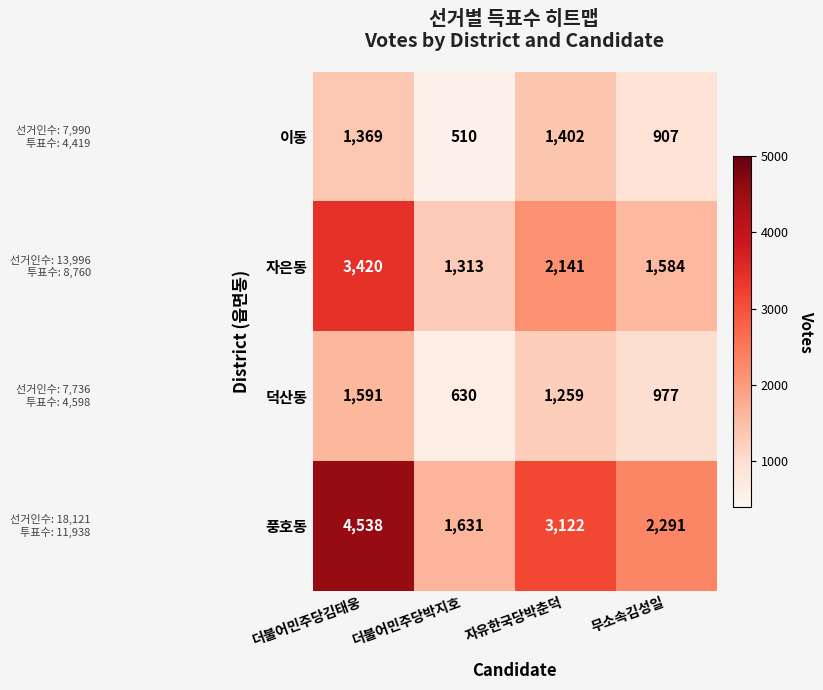

The value of 덕산동 at 무소속김성일 is 1552. True or false?

False